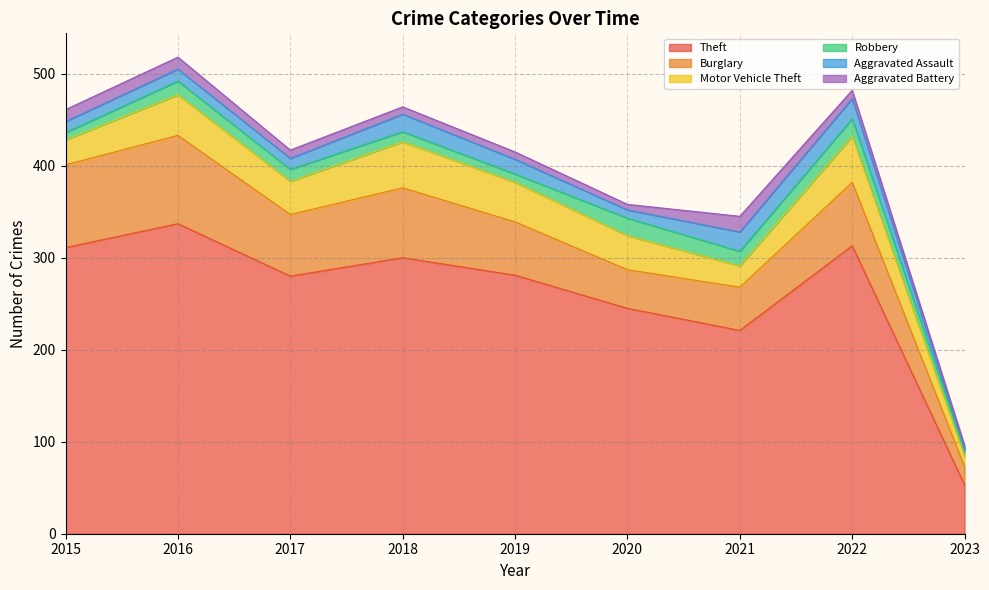

What are all the series names shown in the legend?

Theft, Burglary, Motor Vehicle Theft, Robbery, Aggravated Assault, Aggravated Battery